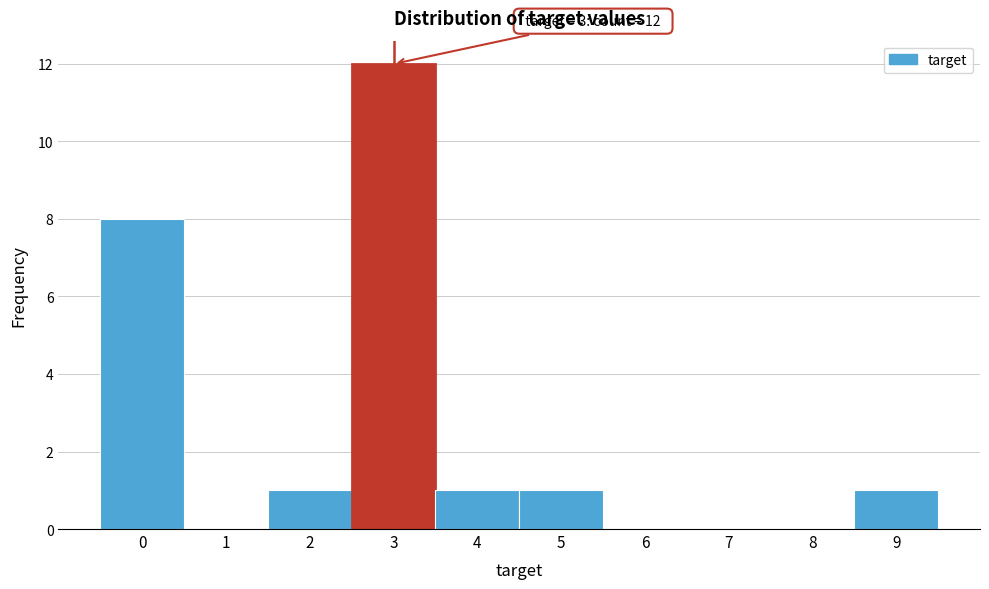

Which range on the x-axis has the tallest bar?

2.5 to 3.5